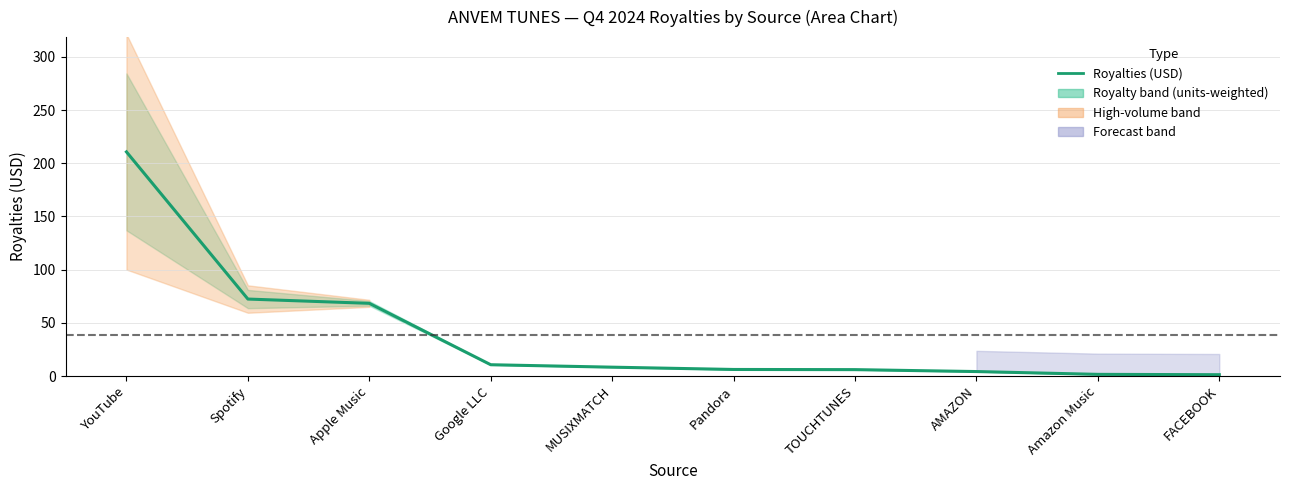

List the labels in order of value, largest first.

YouTube, Spotify, Apple Music, Google LLC, MUSIXMATCH, Pandora, TOUCHTUNES, AMAZON, Amazon Music, FACEBOOK